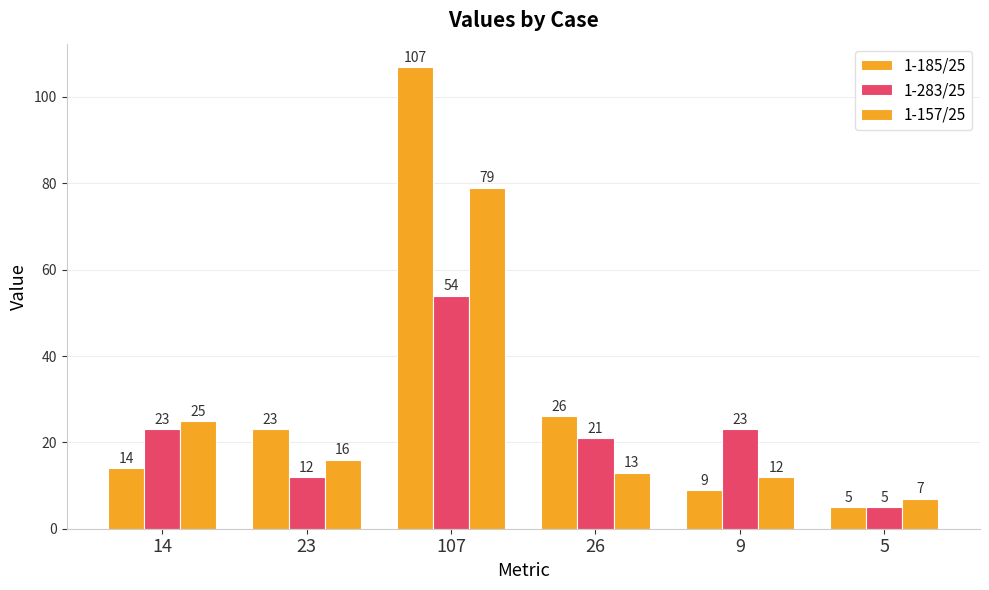

Are the bars grouped side by side (vs. stacked)?

Yes